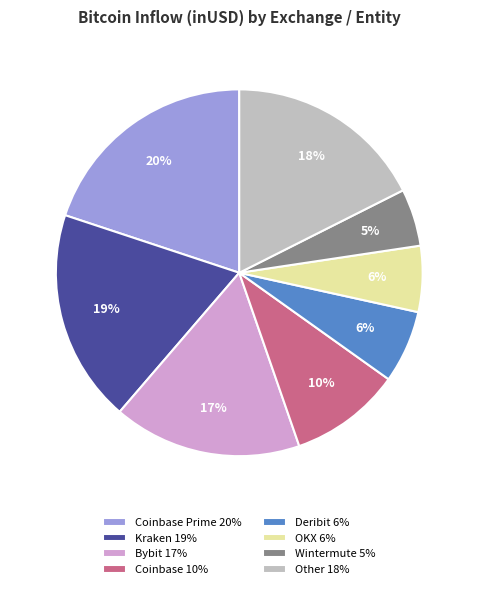

What percentage is the Other 18% slice, to the nearest percent?

18%